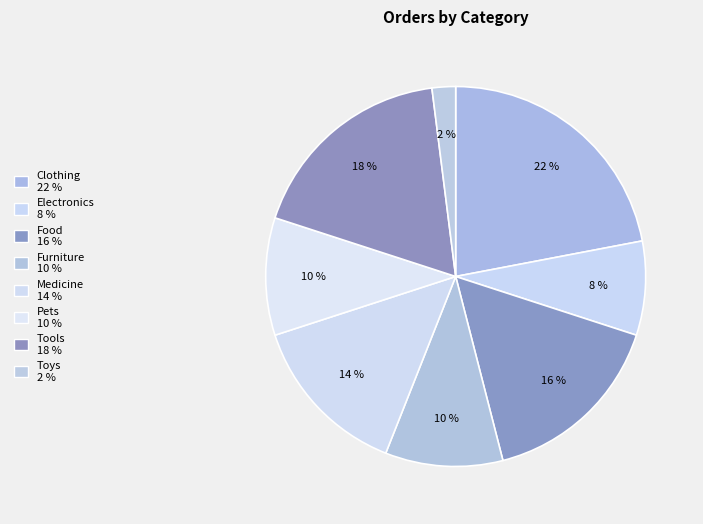

Do Electronics and Pets together represent more than half of the pie?

No